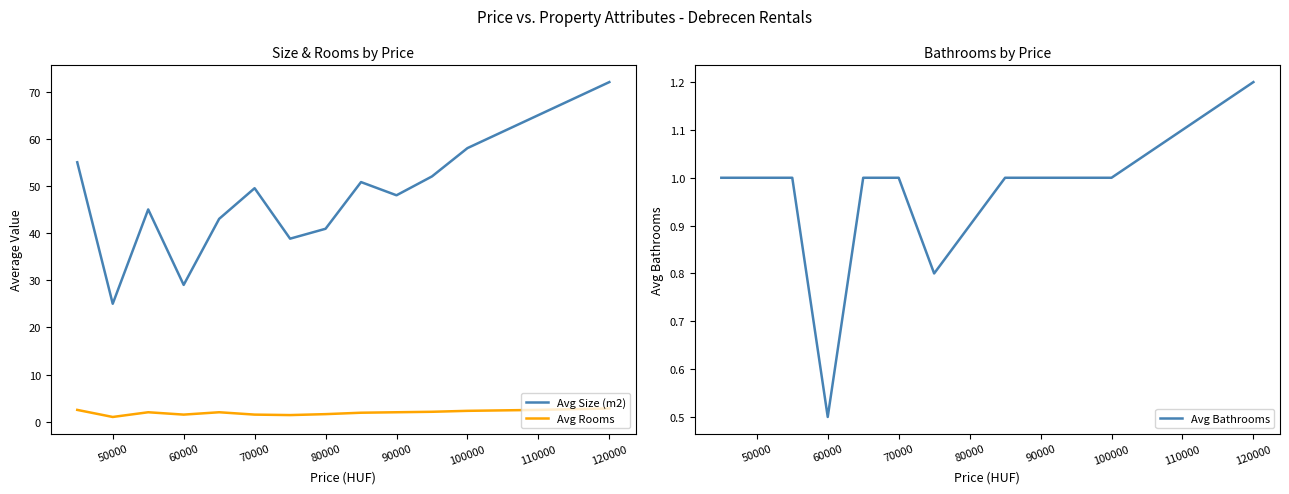

True or false: Avg Bathrooms and Avg Rooms cross at least once.

False